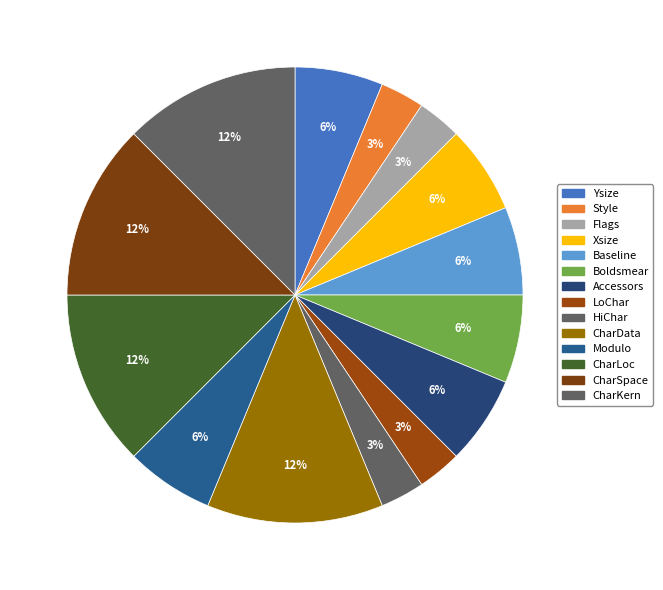

What is the change in value from Boldsmear to CharSpace?

+2